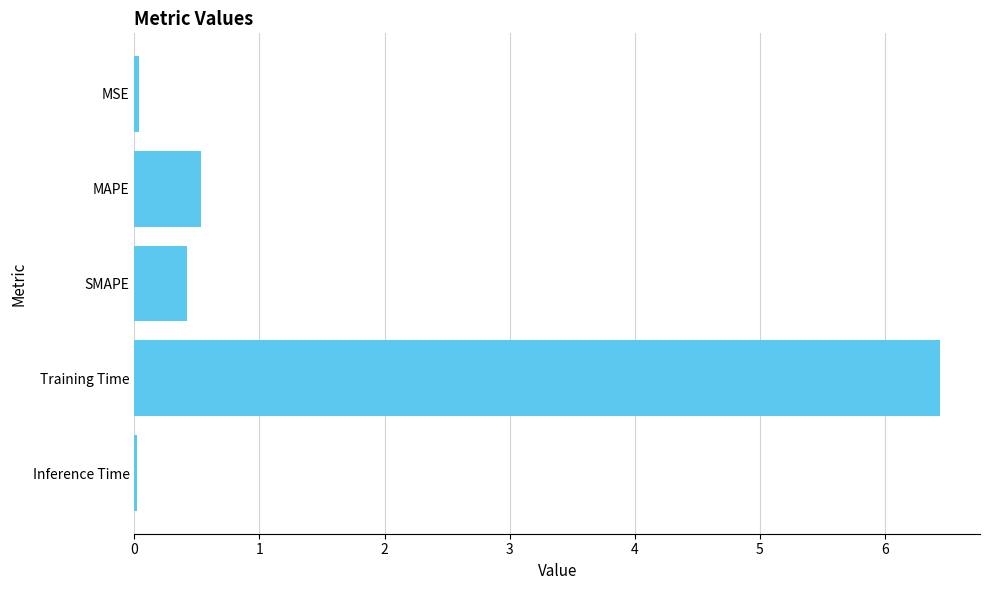

The value at MAPE is 0.5. True or false?

True